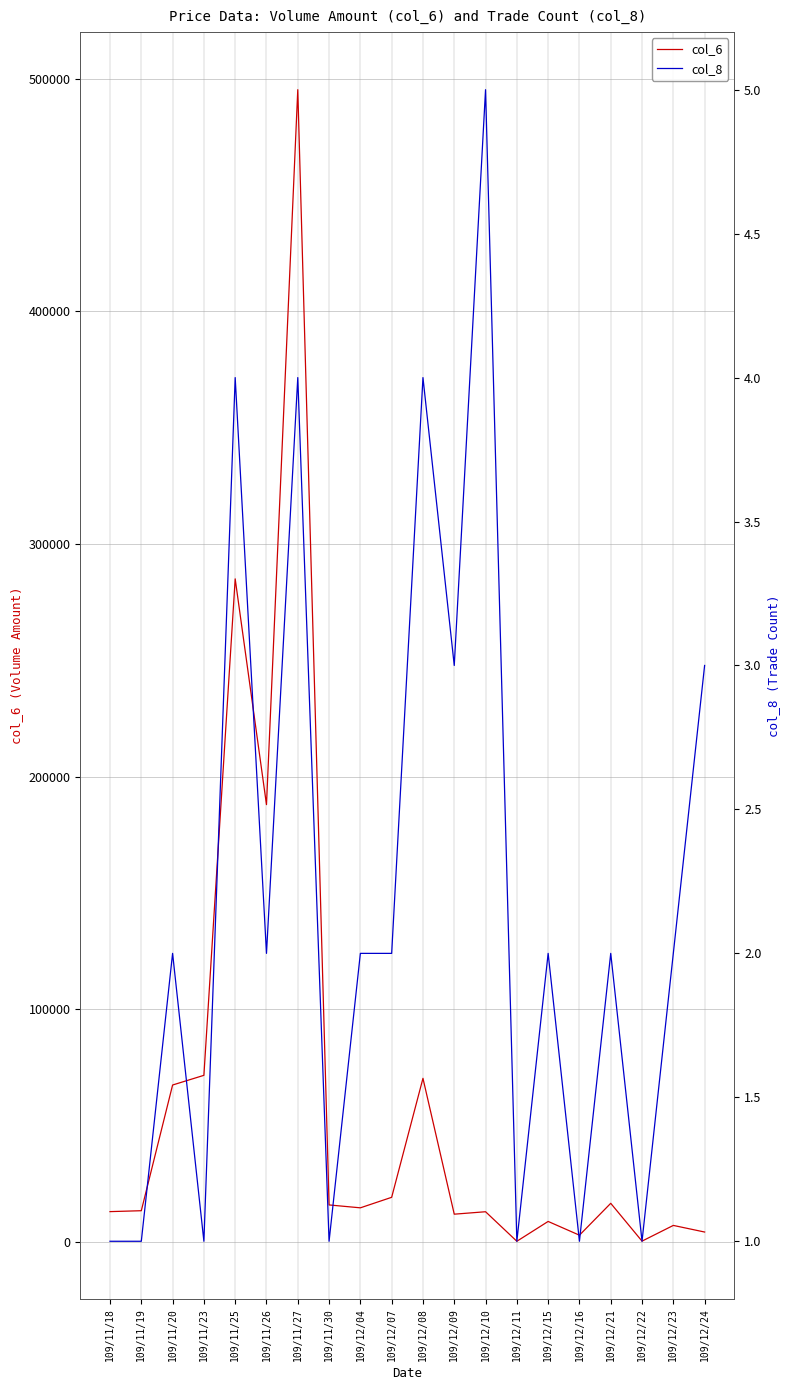

Rank the series at 109/11/25 from highest to lowest value.

col_6, col_8